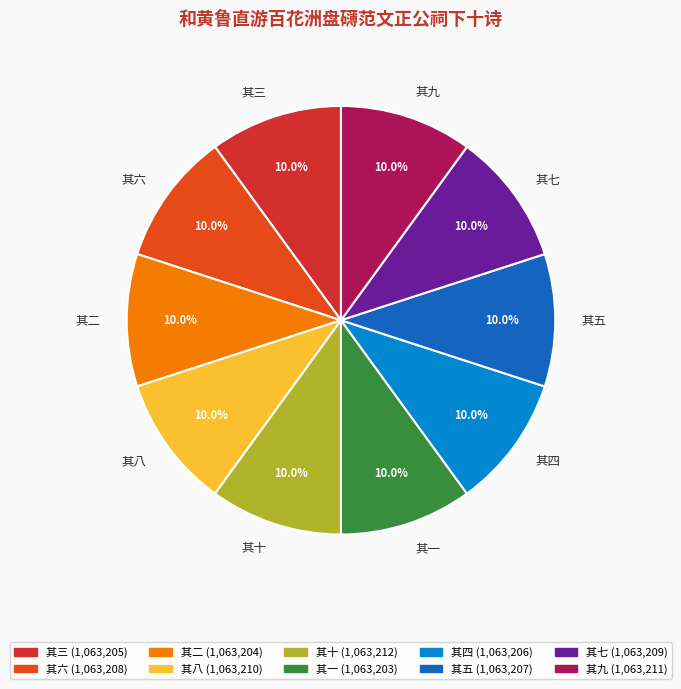

Approximately how many times larger is the value at 其六 compared to 其九?

1.0